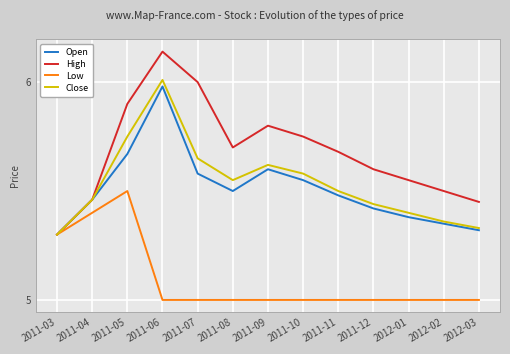

What is the difference between the highest and lowest values at 2011-12?

0.6